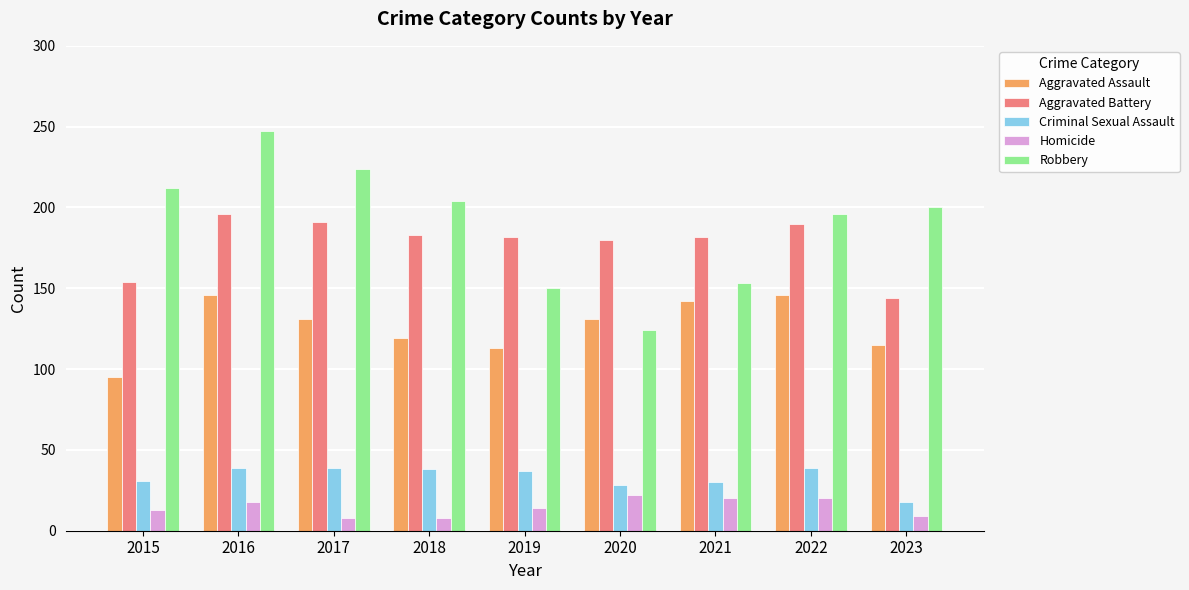

What is the sum of the Robbery values at 2023 and 2017?

424